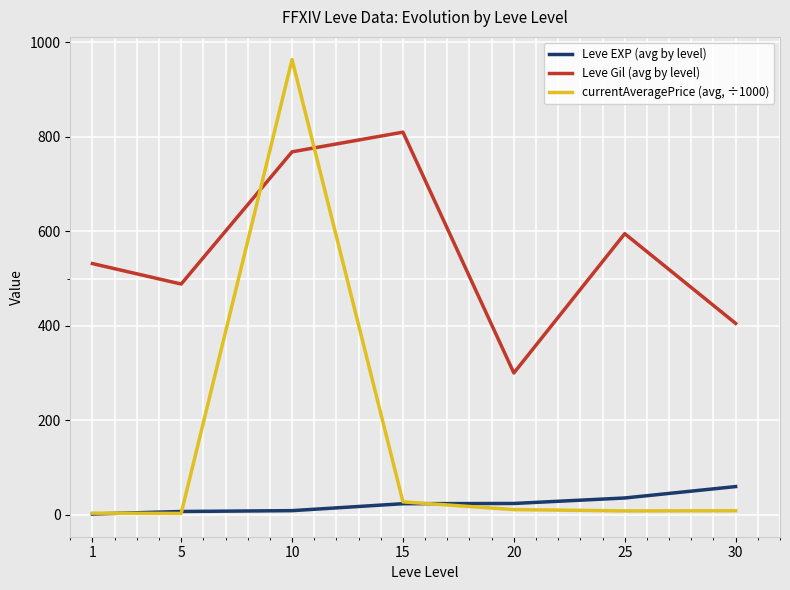

What is the sum of the Leve Gil (avg by level) values at 10 and 1?

1300.0